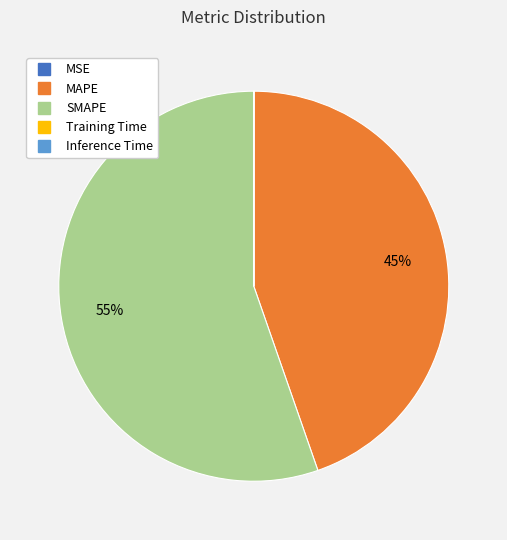

Does SMAPE account for over 50% of the chart?

Yes